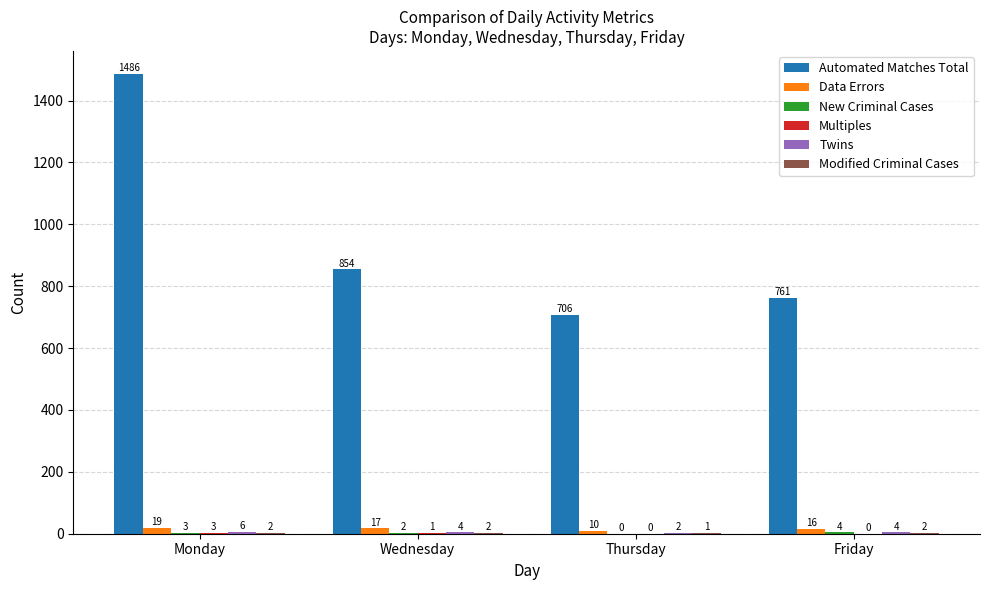

What is the maximum value for Automated Matches Total?

1486